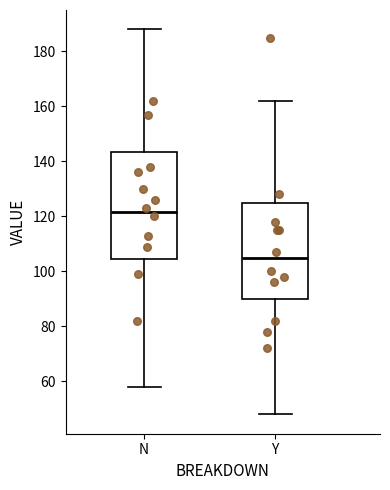

Comparing the boxes themselves (not the whiskers), which one is the tallest?

N